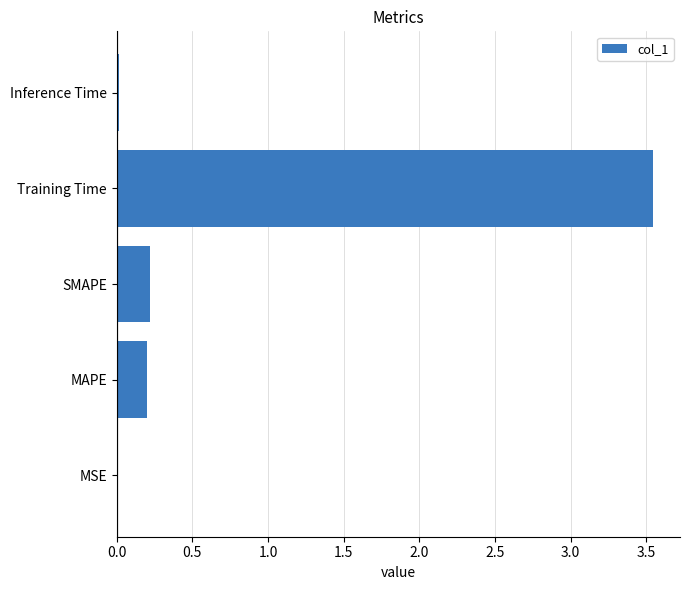

The value at MAPE is 0.2. True or false?

True